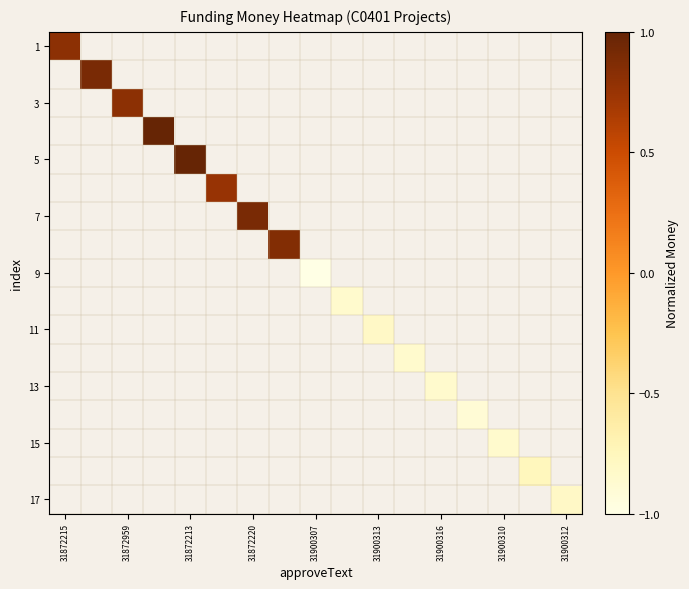

How many negative values does the 9 series have?

1